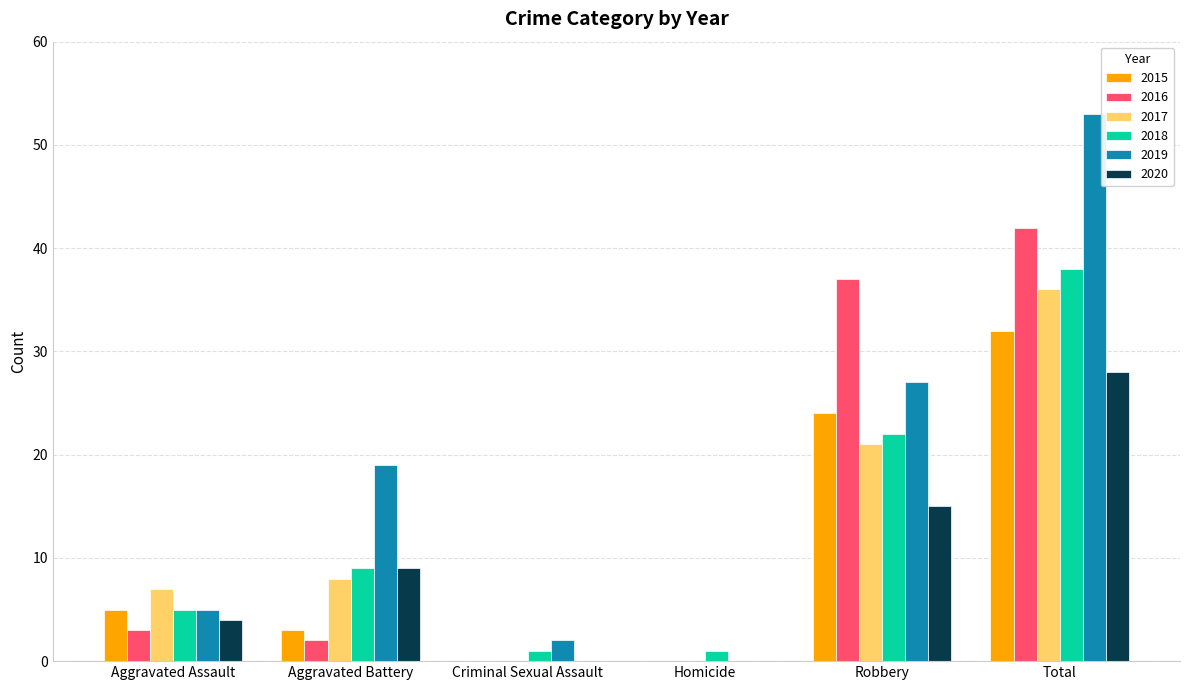

What is the maximum value for 2018?

38